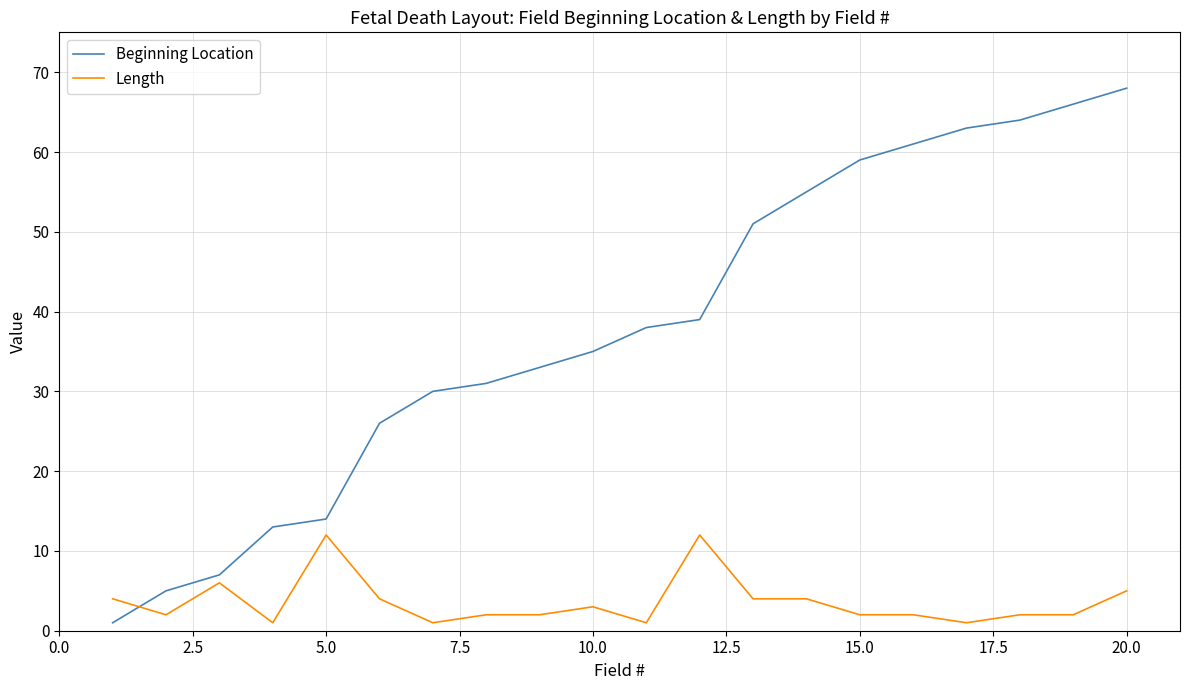

Which series has the largest range (max minus min)?

Beginning Location